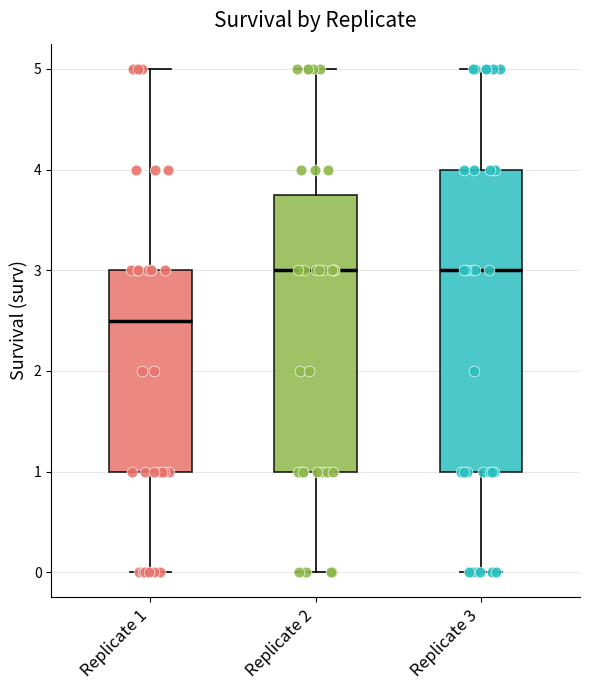

Where is the upper edge of the box for Replicate 3 on the y-axis? The values are not printed on the chart, so give them approximately, as read against the axis.

4.0